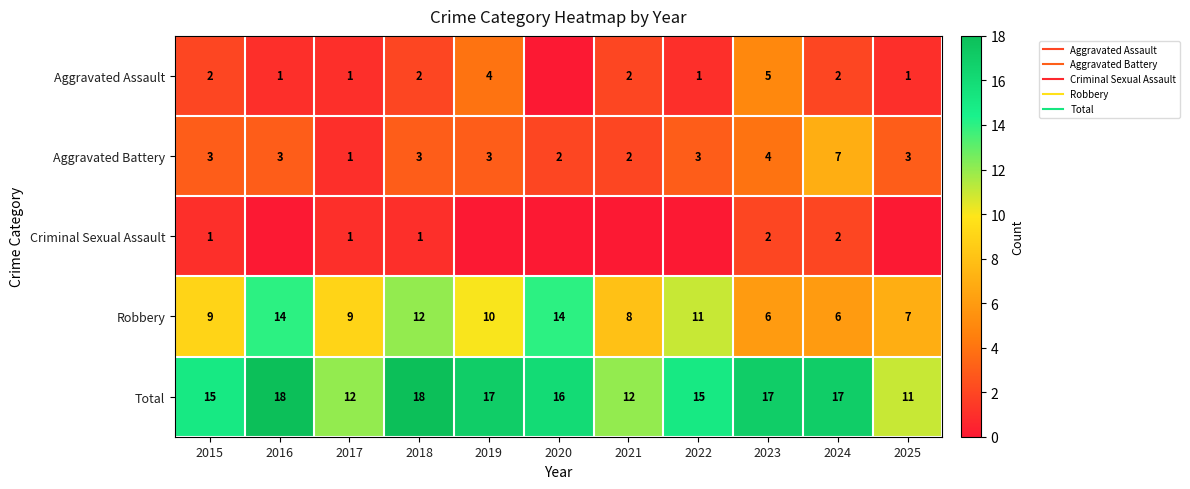

Which has a higher value, 2019 or 2022?

2019